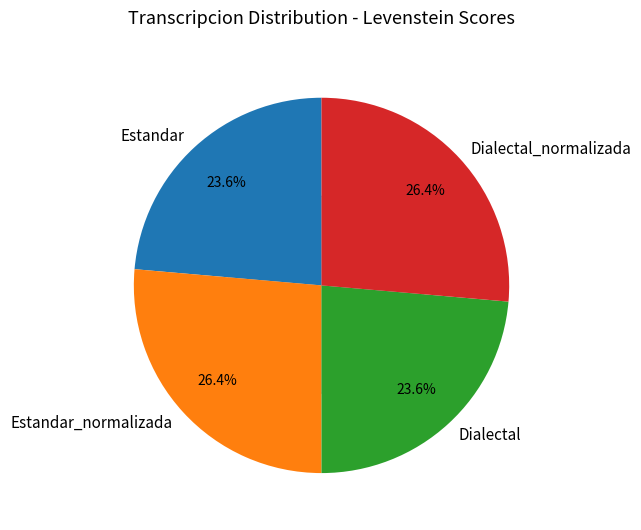

Does Estandar account for over 50% of the chart?

No